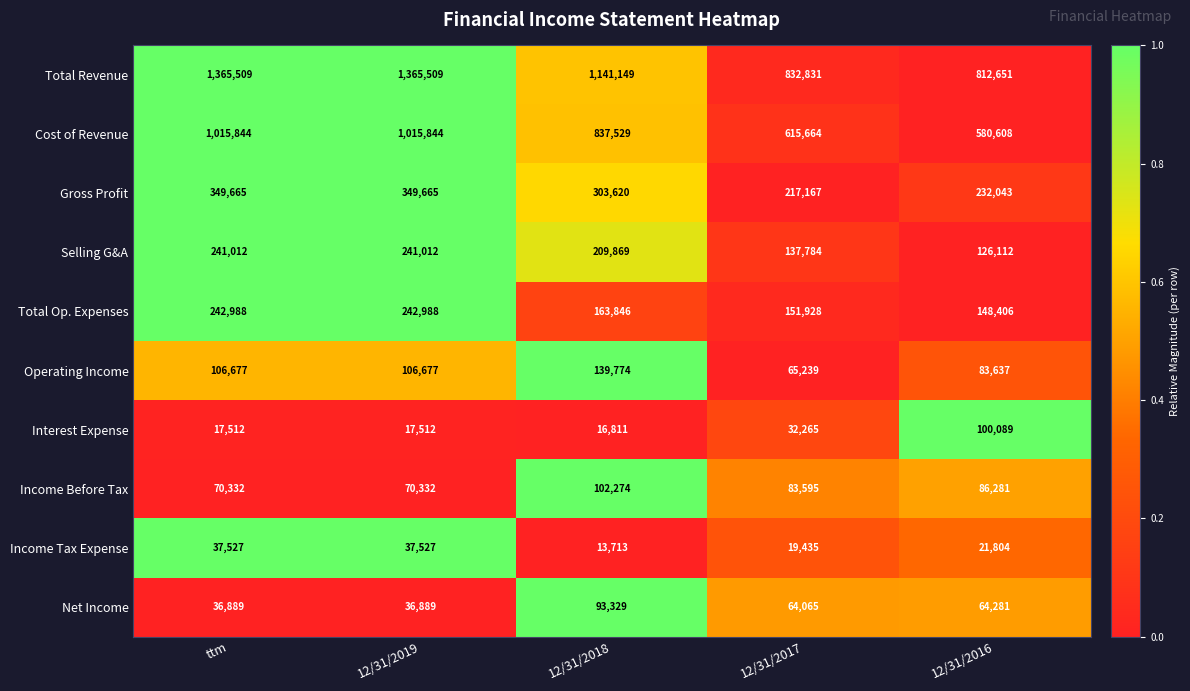

Read the Income Before Tax value at 12/31/2016, to the nearest 100.

86300